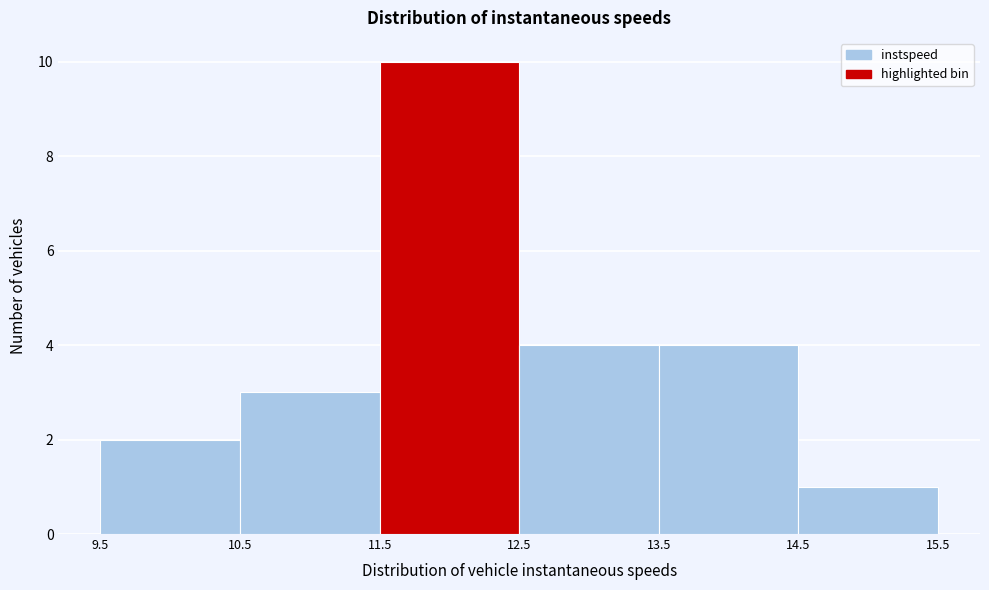

Which range on the x-axis has the tallest bar?

11.5 to 12.5